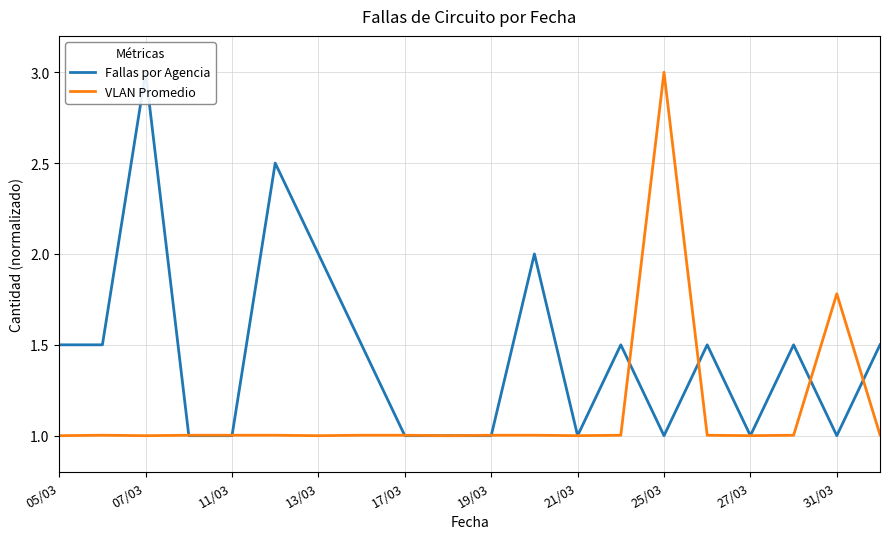

Count the number of data series in this chart.

2